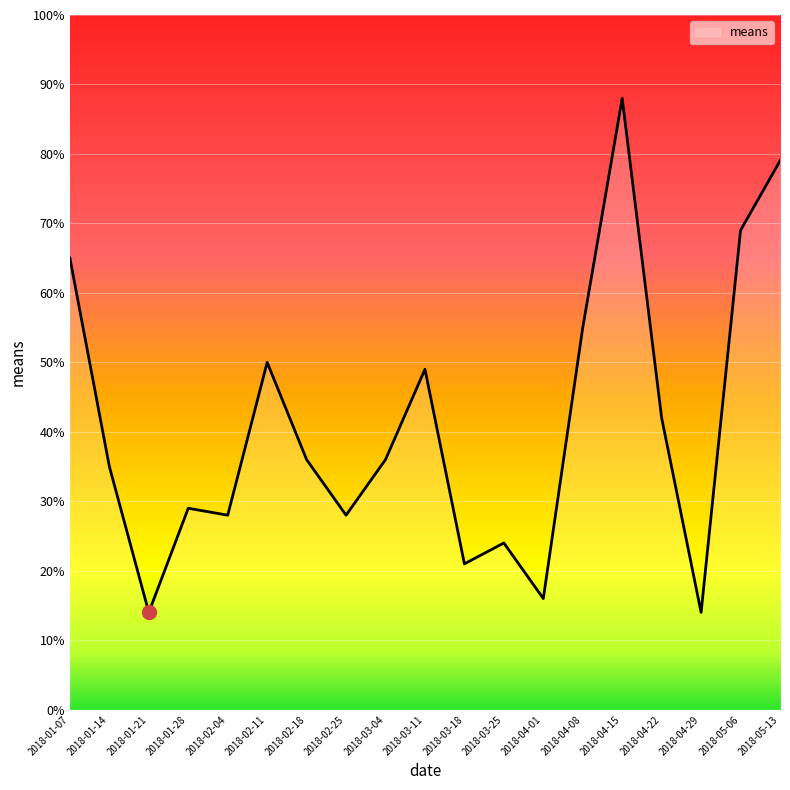

At which category does the chart reach its peak across all series?

2018-04-15